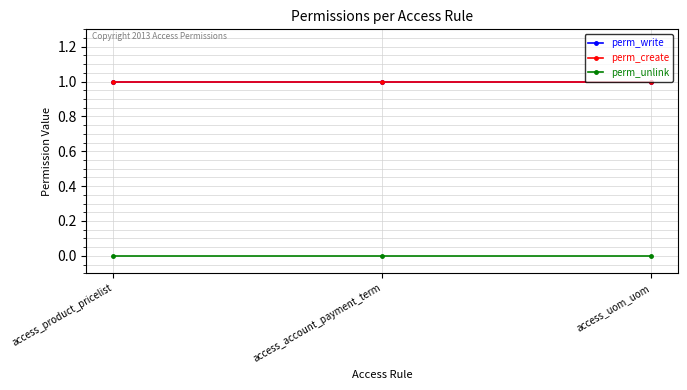

Does the chart have visible grid lines?

Yes